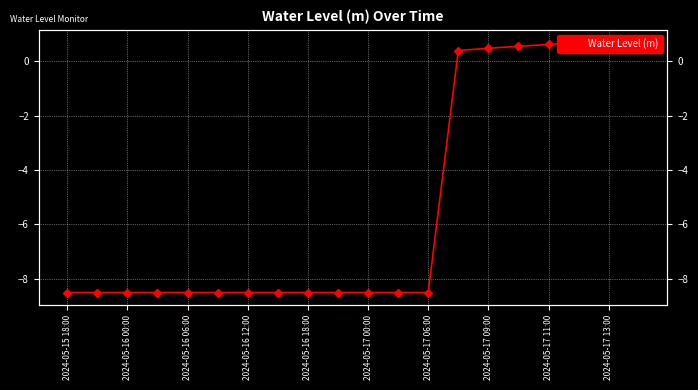

How many lines are shown in the chart?

1